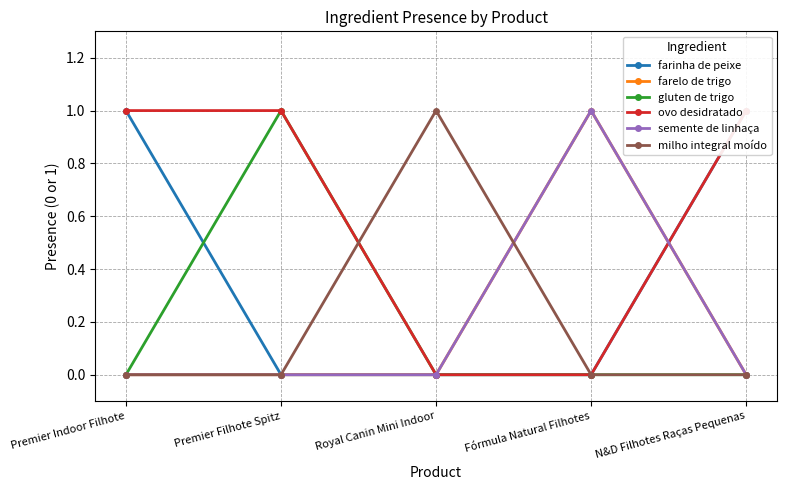

What is the difference between the highest and lowest values at Premier Filhote Spitz?

1